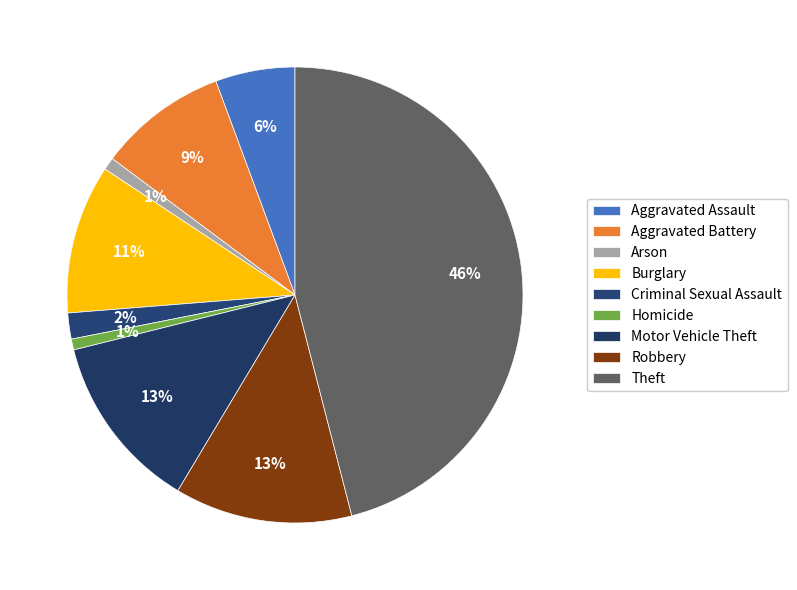

How many segments does this pie chart have?

9